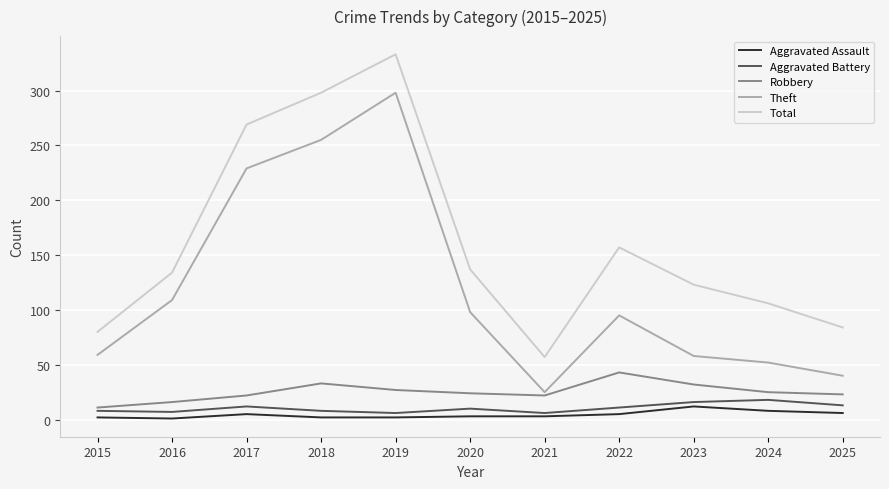

At which label is Theft closest to 161?

2016